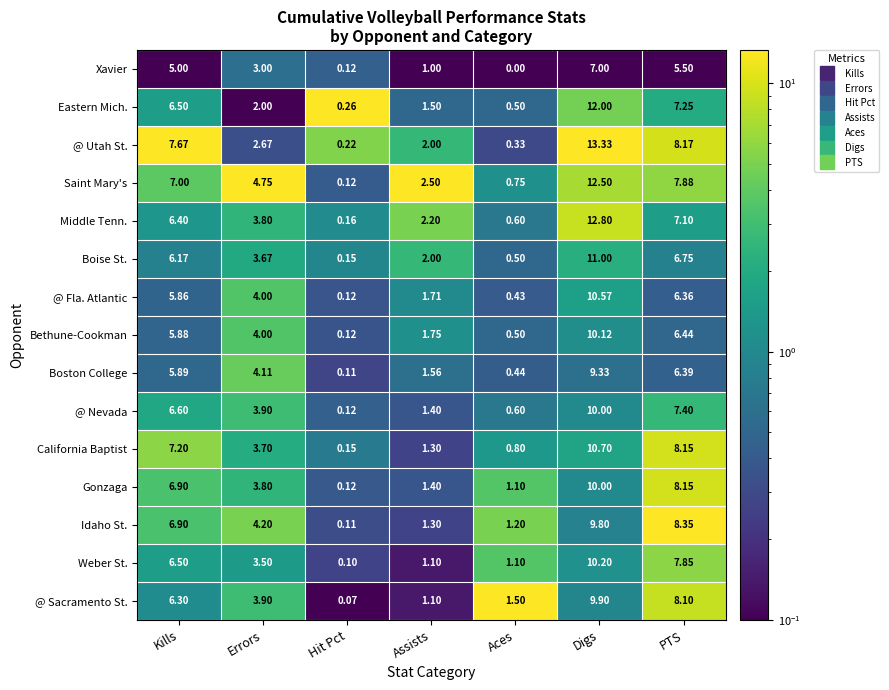

Between Kills and Errors, which series saw the biggest shift?

@ Utah St.